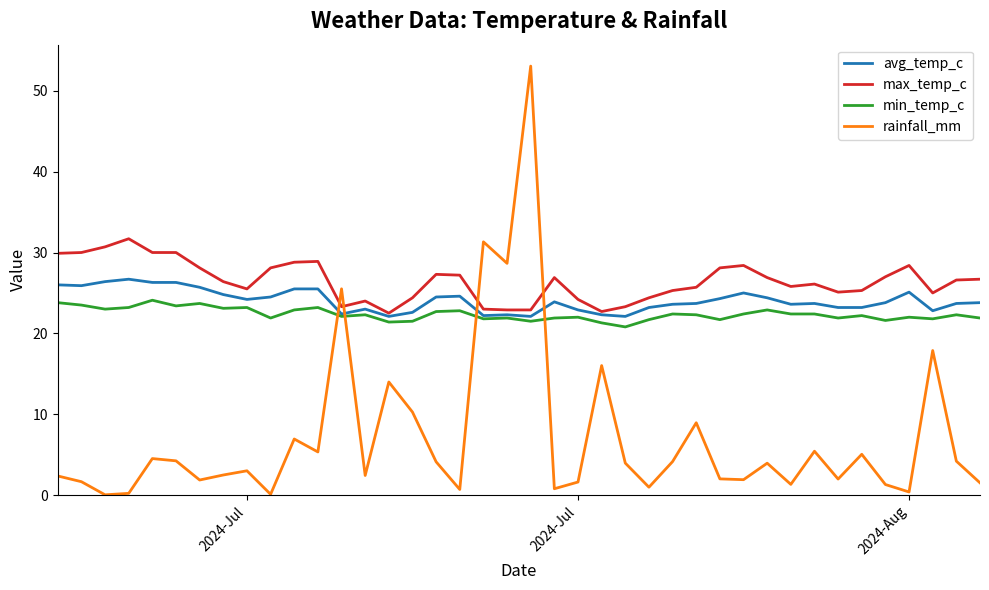

Count the number of categories in the chart.

40